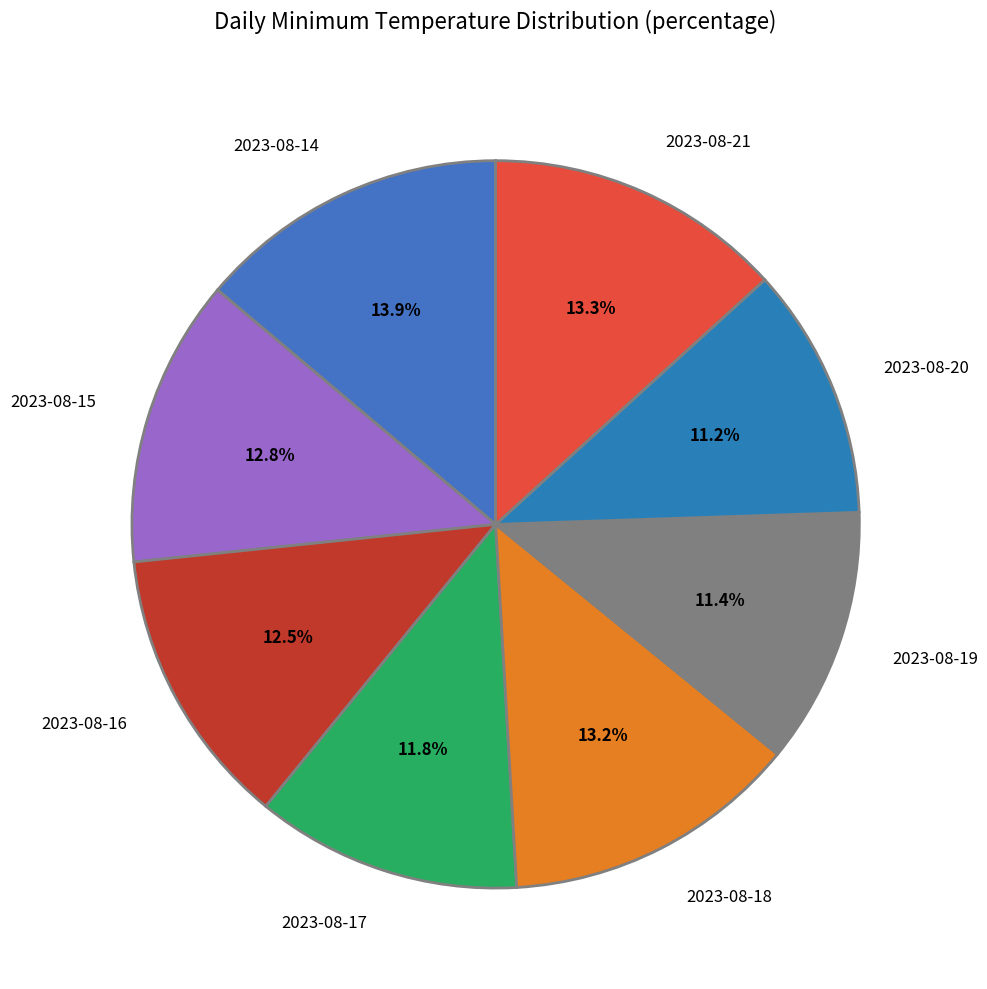

What is the ratio of the value at 2023-08-19 to the value at 2023-08-18?

0.9